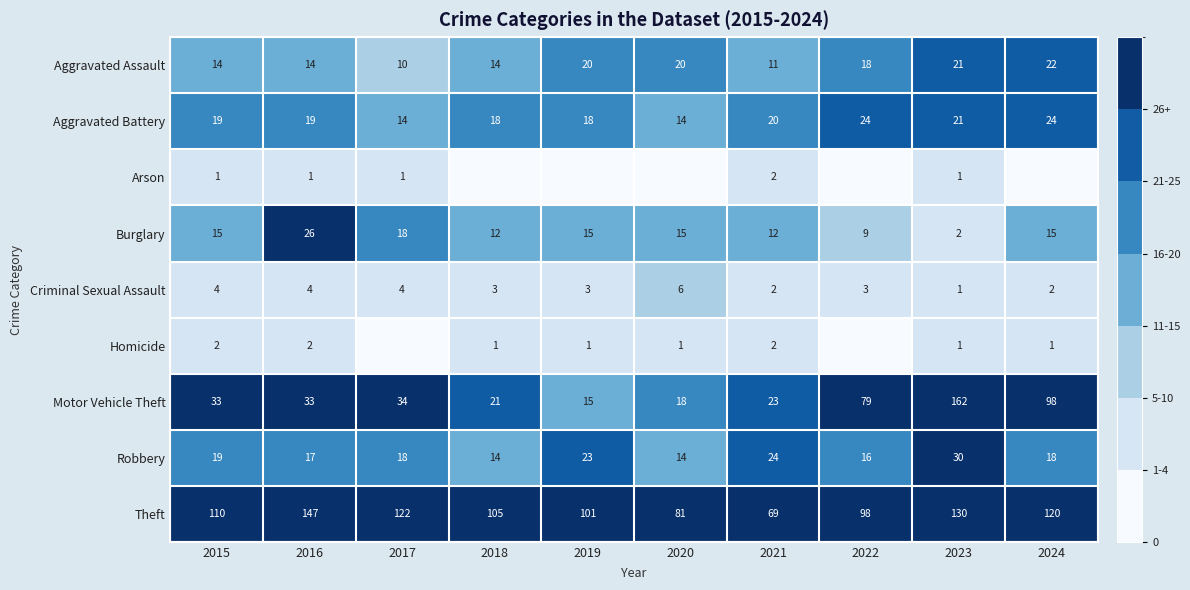

Between 2021 and 2023, which is larger?

2023